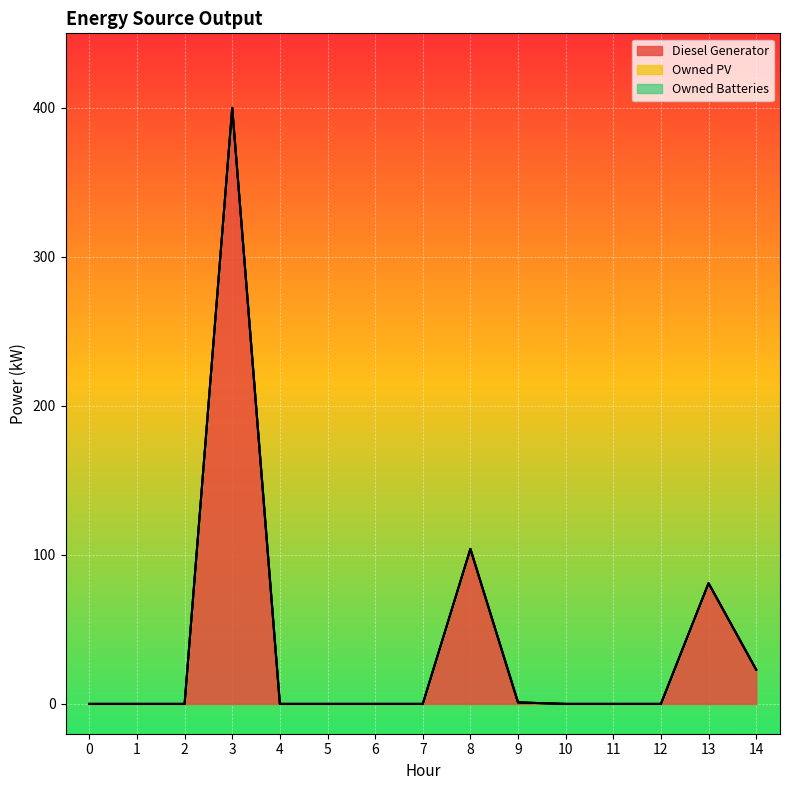

At 4, list the series in order from largest to smallest.

Diesel Generator, Owned PV, Owned Batteries